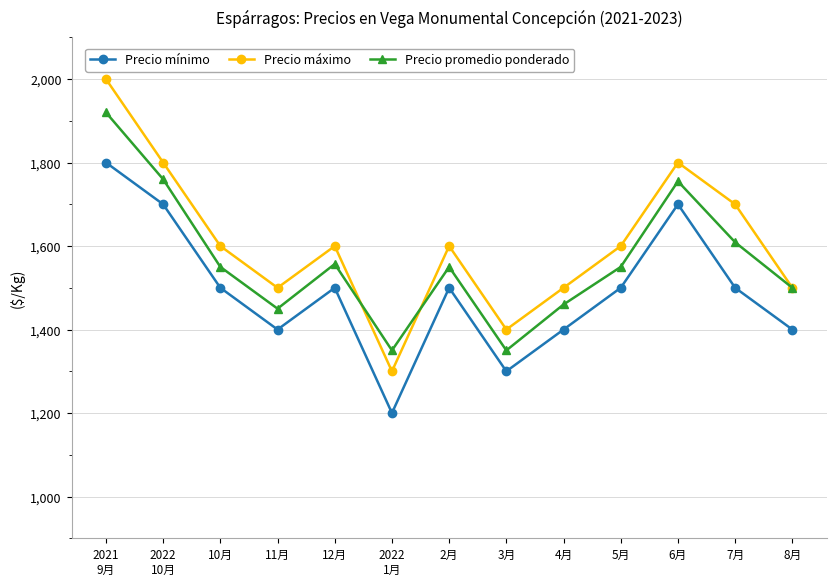

Is the value of Precio promedio ponderado at 6月 greater than the value of Precio máximo at 5月?

Yes